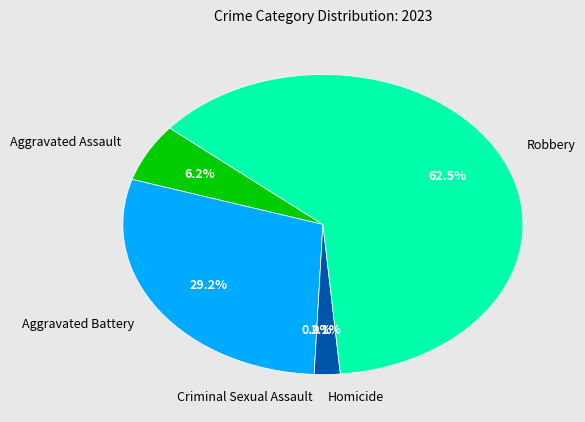

Approximately how many times larger is the value at Aggravated Assault compared to Homicide?

3.0